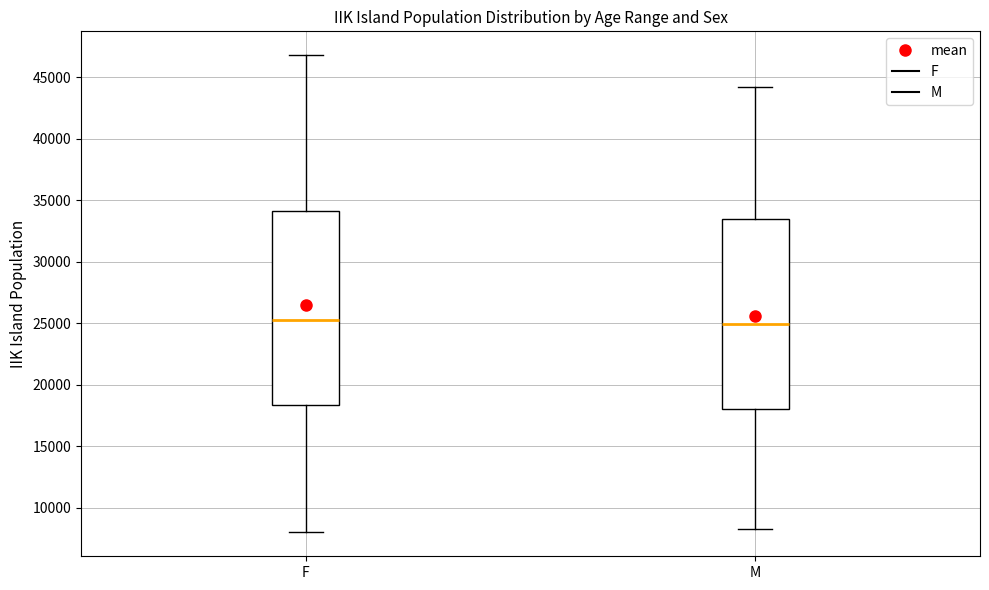

Reading left to right, transcribe this box plot: for each box, give where its median line is, the range the box spans, and where its two whiskers end, as read against the y-axis. The values are not printed on the chart, so give them approximately, as read against the axis.

F: median 25500, box 18500 to 34000, whiskers 8000 to 47000
M: median 25000, box 18000 to 33500, whiskers 8500 to 44000